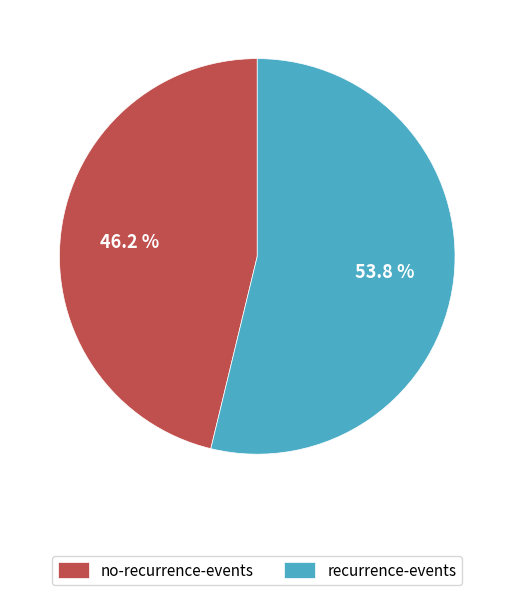

Is there any slice that represents more than half of the pie?

Yes